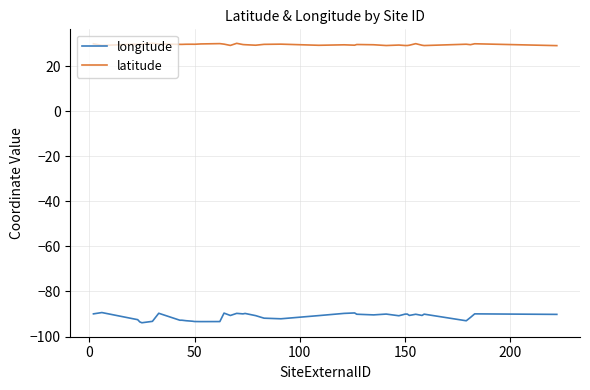

Rank the series by their average value, from lowest to highest.

longitude, latitude